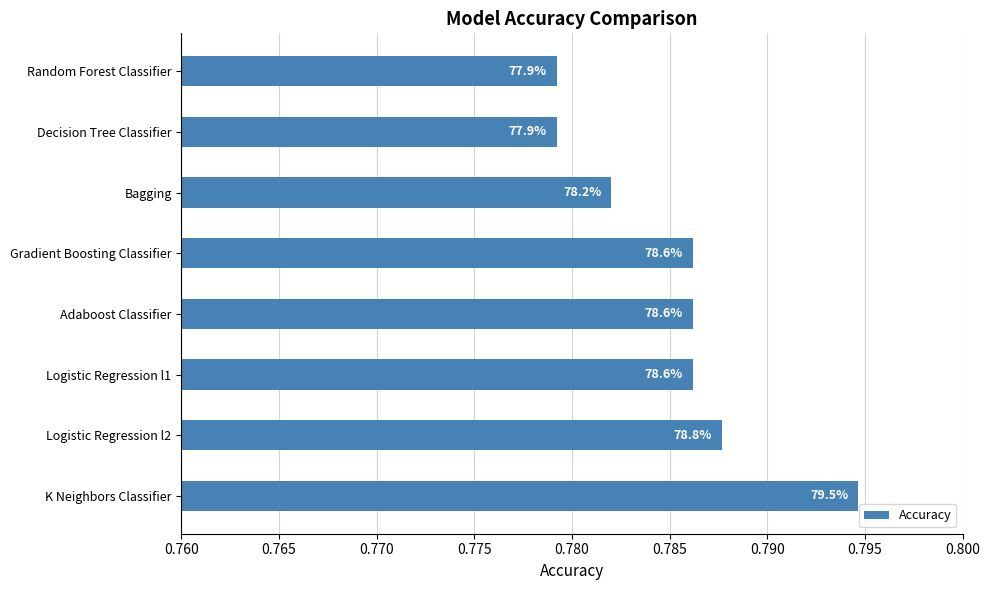

Are the bars horizontal?

Yes